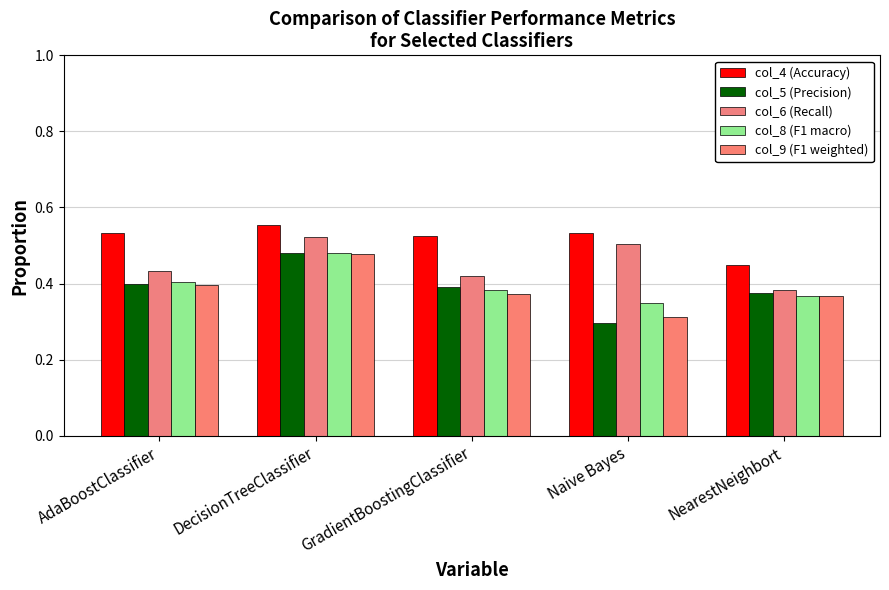

What is the difference between the second highest and minimum values in the col_6 (Recall) series?

0.1